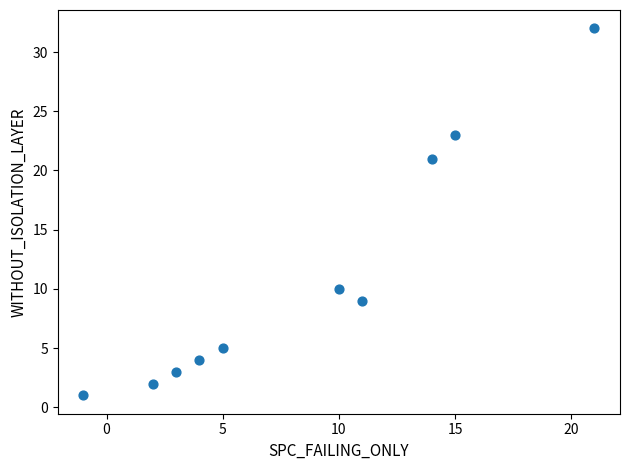

What is the average Y value?

11